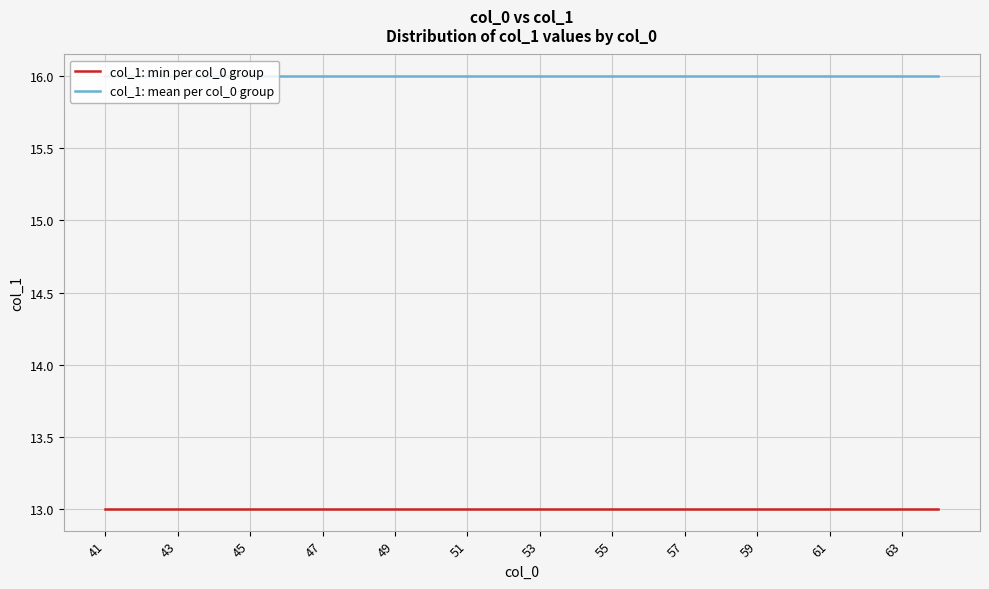

True or false: col_1: mean per col_0 group and col_1: min per col_0 group intersect in this chart.

False